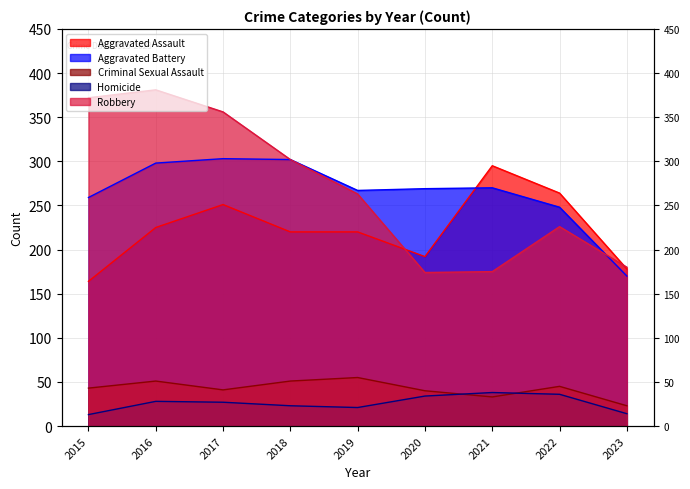

What is the highest value of the Aggravated Assault series?

295